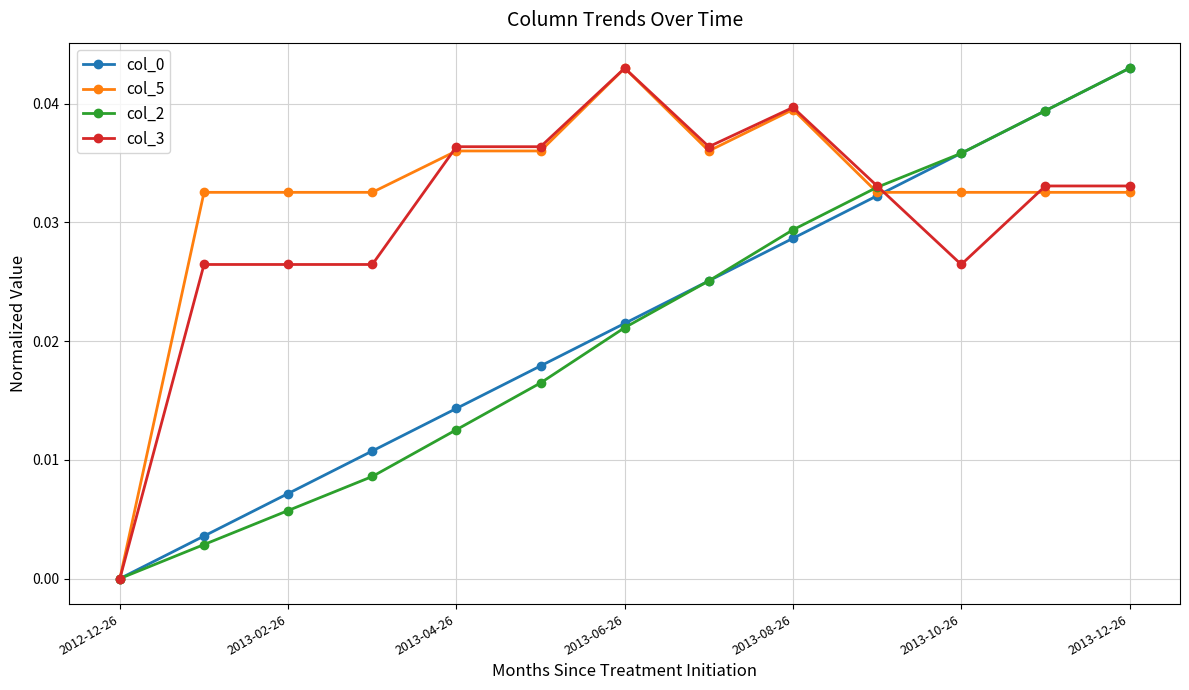

True or false: col_3 has more than 0 points higher than both neighbors.

True